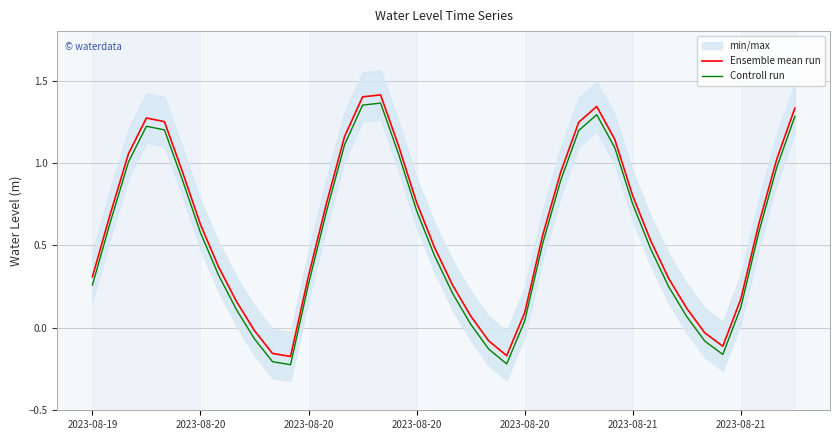

At how many categories does at least one series exceed 0?

33